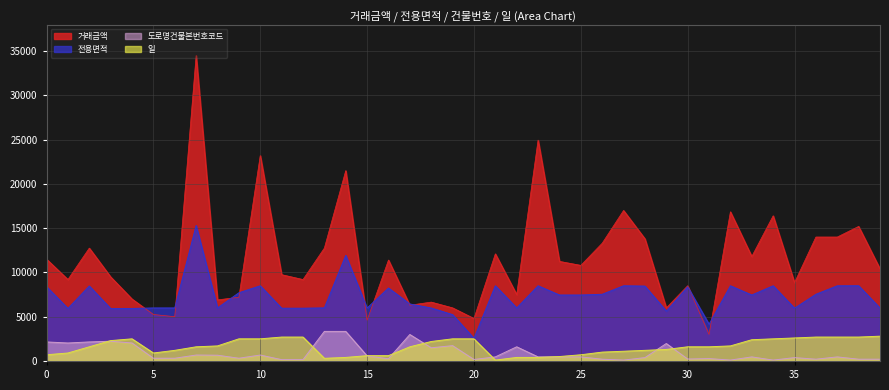

What is the average value of the 거래금액 series?

11516.2